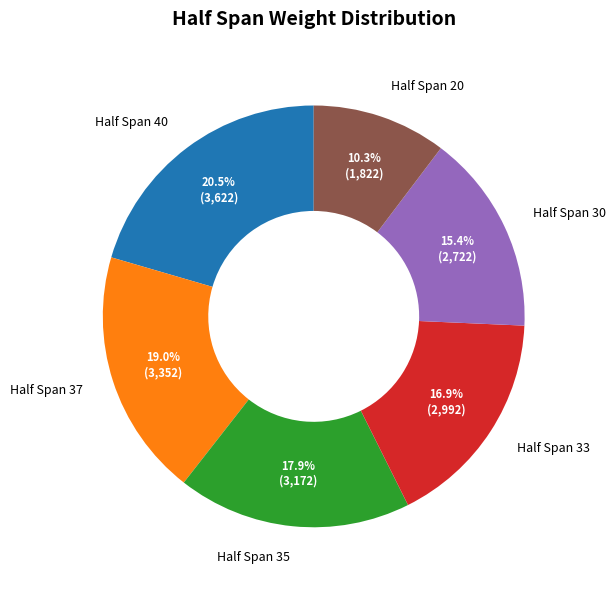

What is the largest slice in the pie chart?

Half Span 40